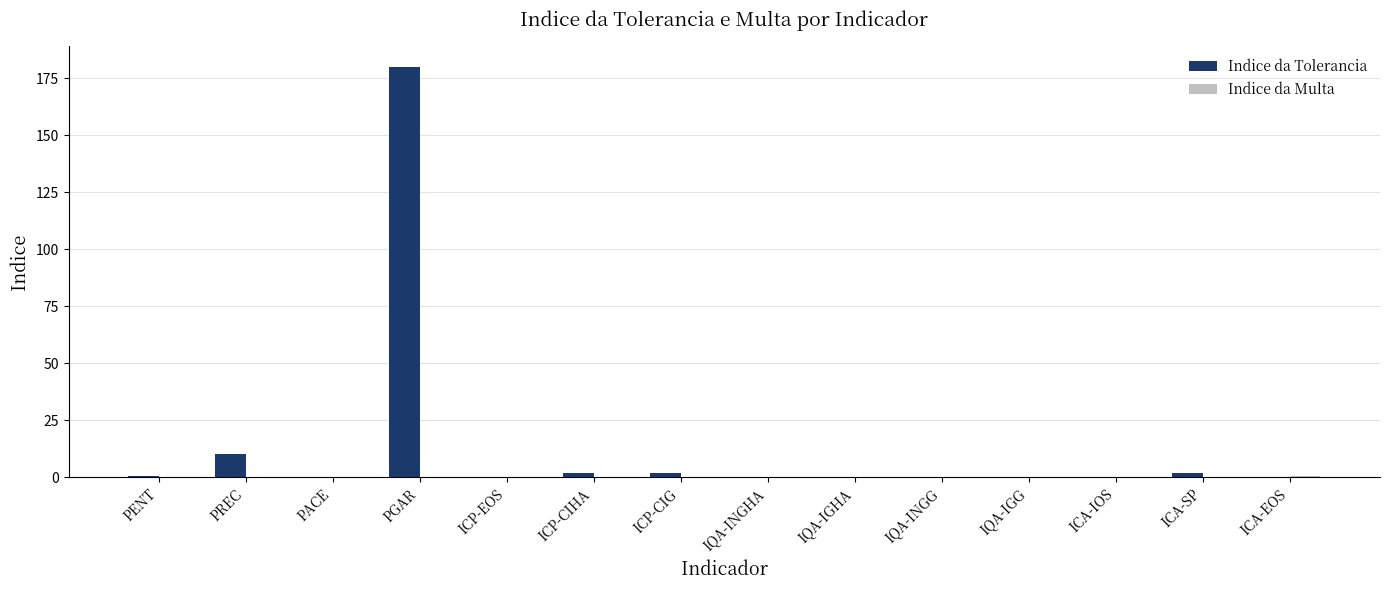

What is the highest value of the Indice da Tolerancia series?

180.0